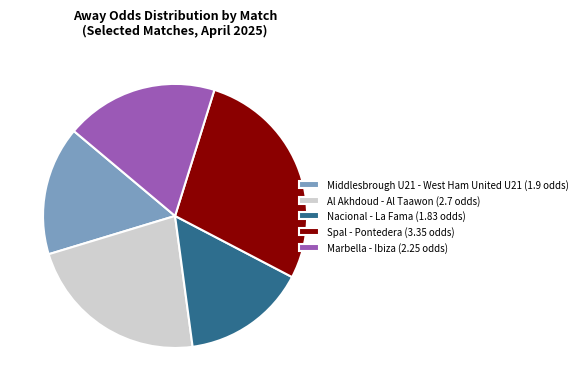

Which slice is the largest?

Spal - Pontedera